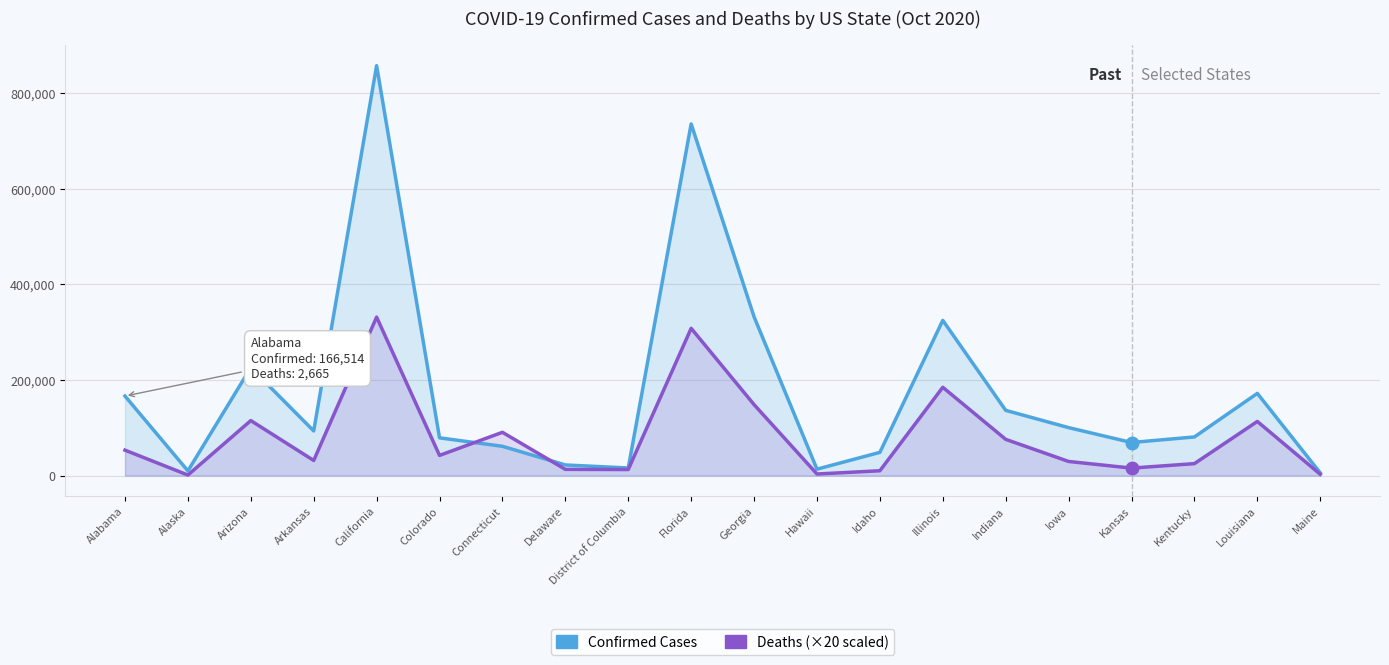

Which series has the widest spread of values?

Confirmed Cases